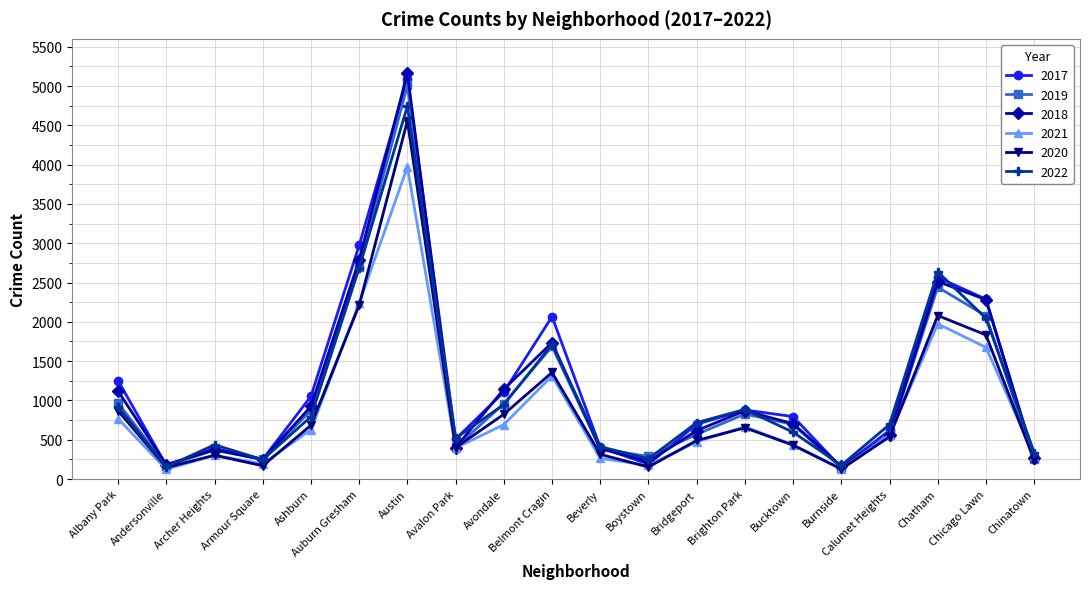

How many interior local valleys does the 2019 series have?

5